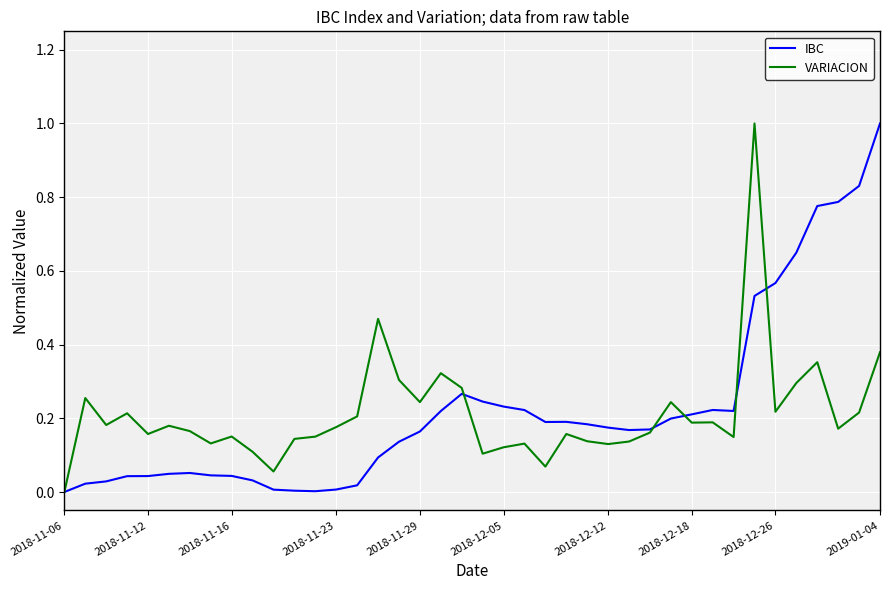

In IBC, how many points are lower than both neighbors (excluding endpoints)?

4